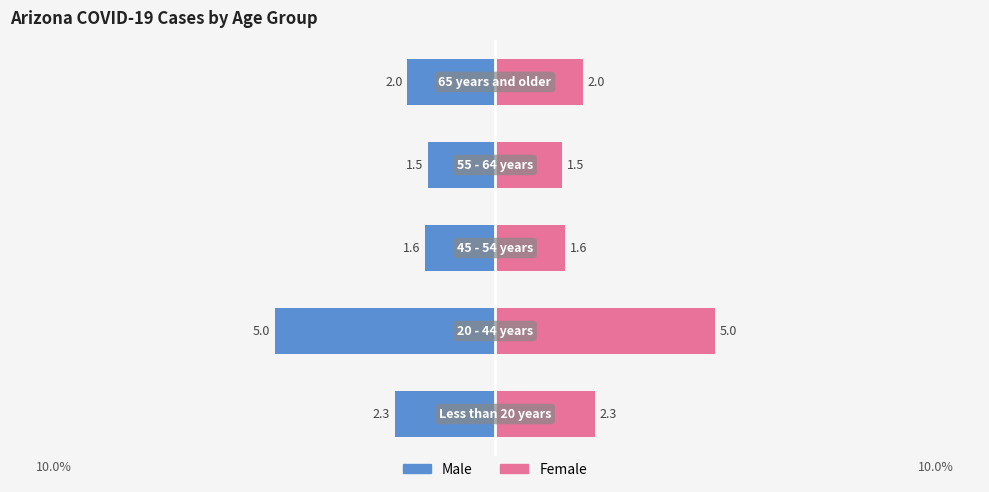

Which series has the widest spread of values?

Male